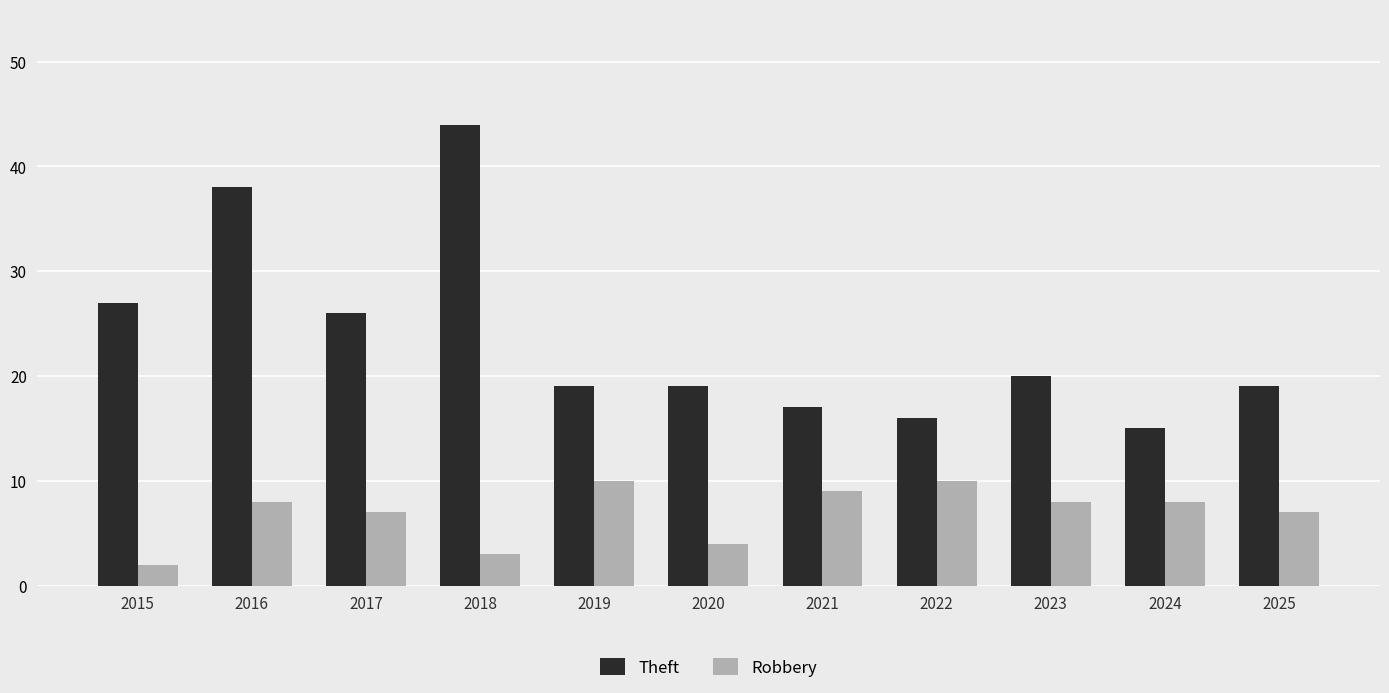

How many categories are shown in the chart?

11